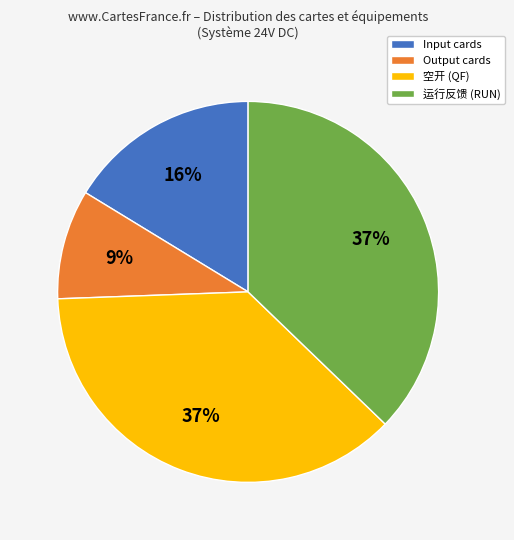

Which has a higher value, Input cards or 运行反馈 (RUN)?

运行反馈 (RUN)